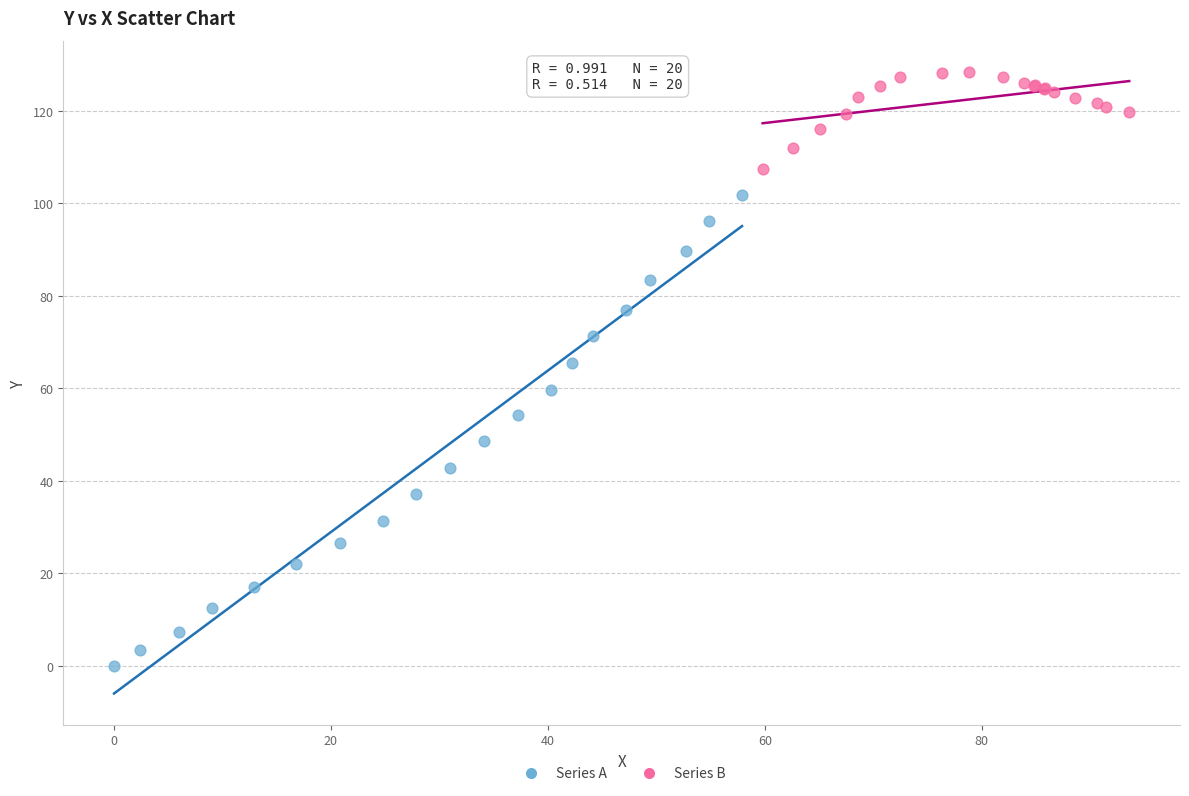

Which series contains the highest Y value?

Series B